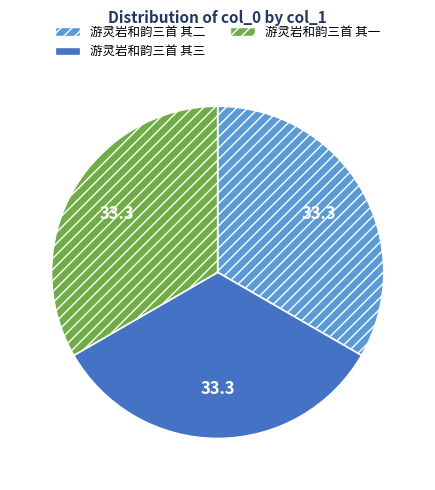

What is the ratio of the value at 游灵岩和韵三首 其三 to the value at 游灵岩和韵三首 其二?

1.0